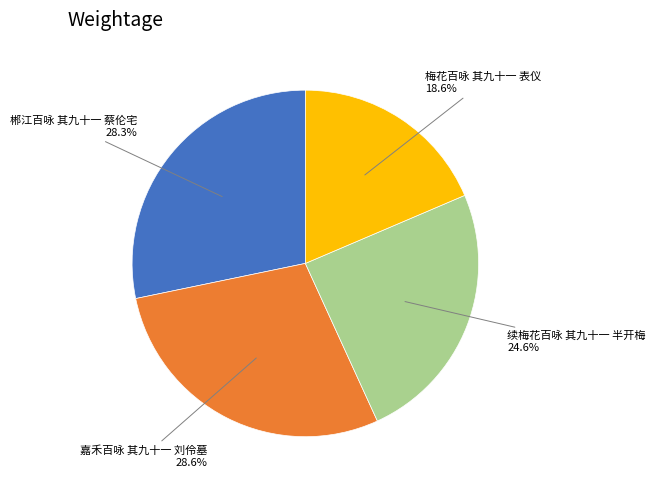

Is there a majority slice in this chart?

No